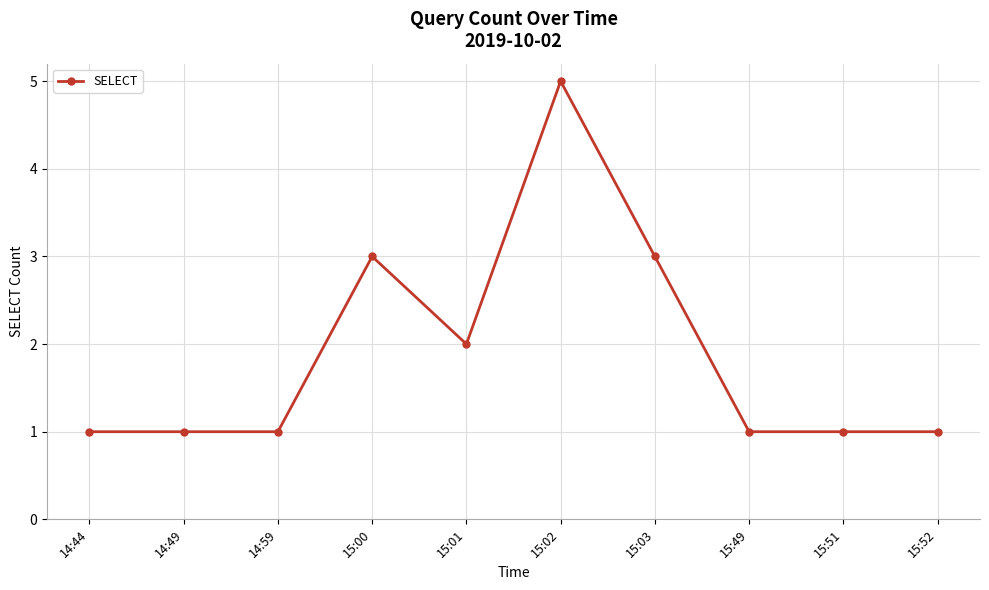

Reading right to left, what are all the values shown in this chart?

1	1	1	3	5	2	3	1	1	1